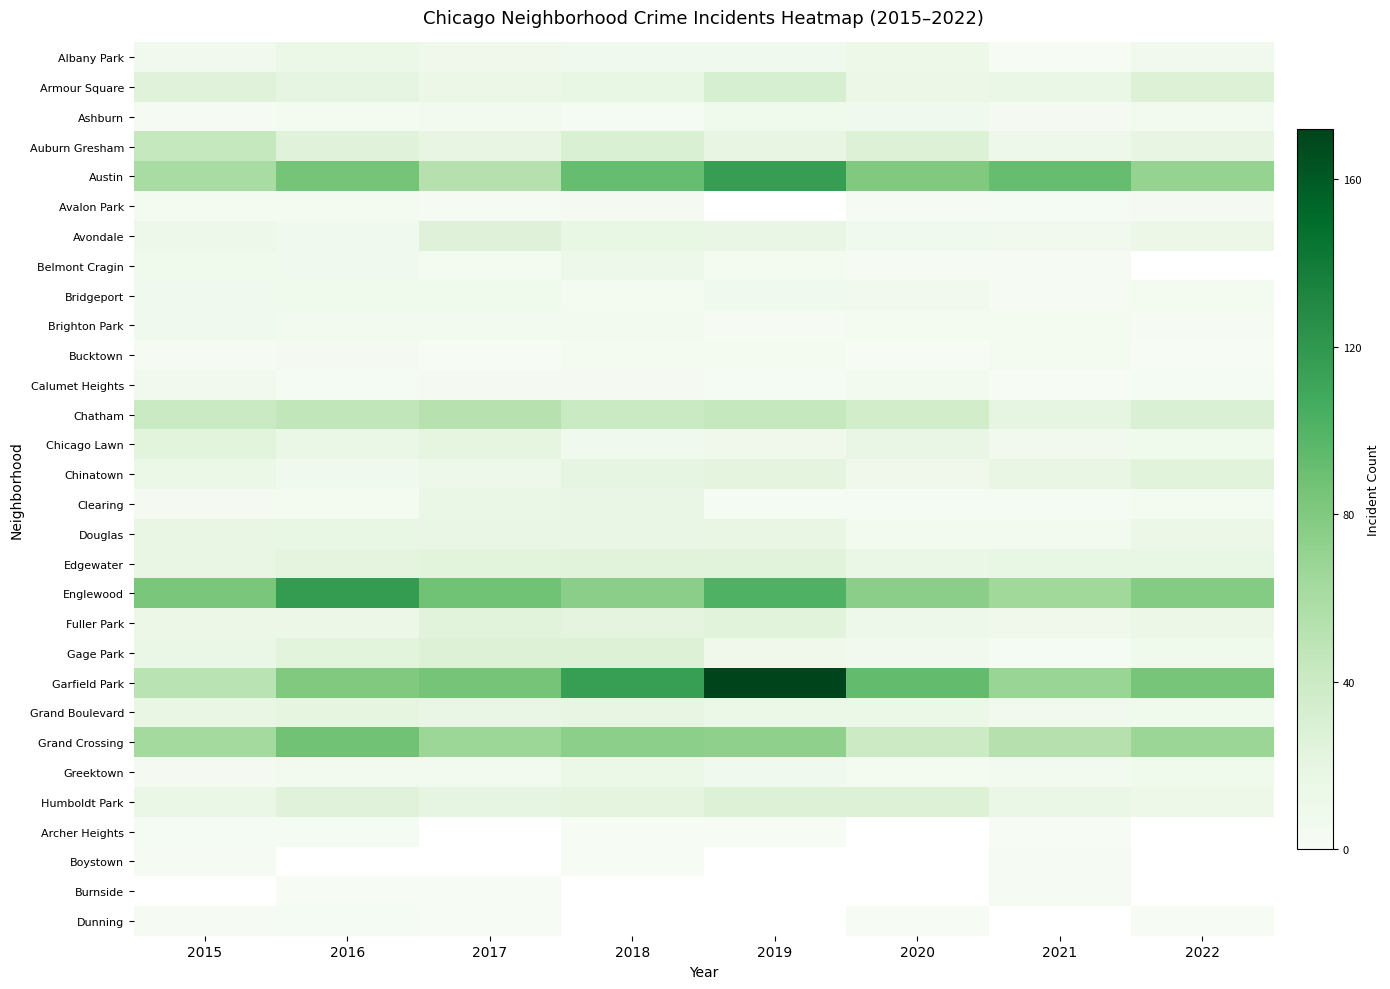

List the labels in order of Calumet Heights value, smallest first.

2021, 2016, 2019, 2022, 2017, 2018, 2020, 2015